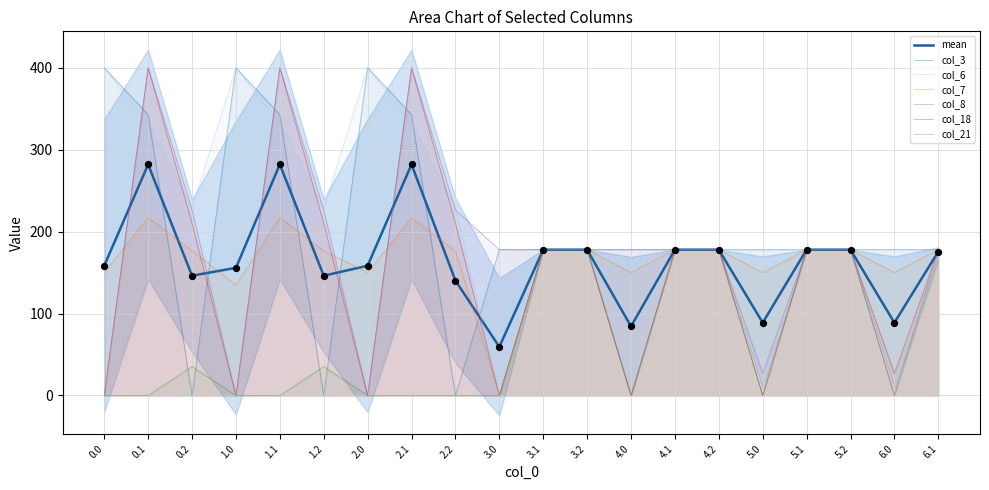

Which series has the largest Y range (max minus min)?

col_3